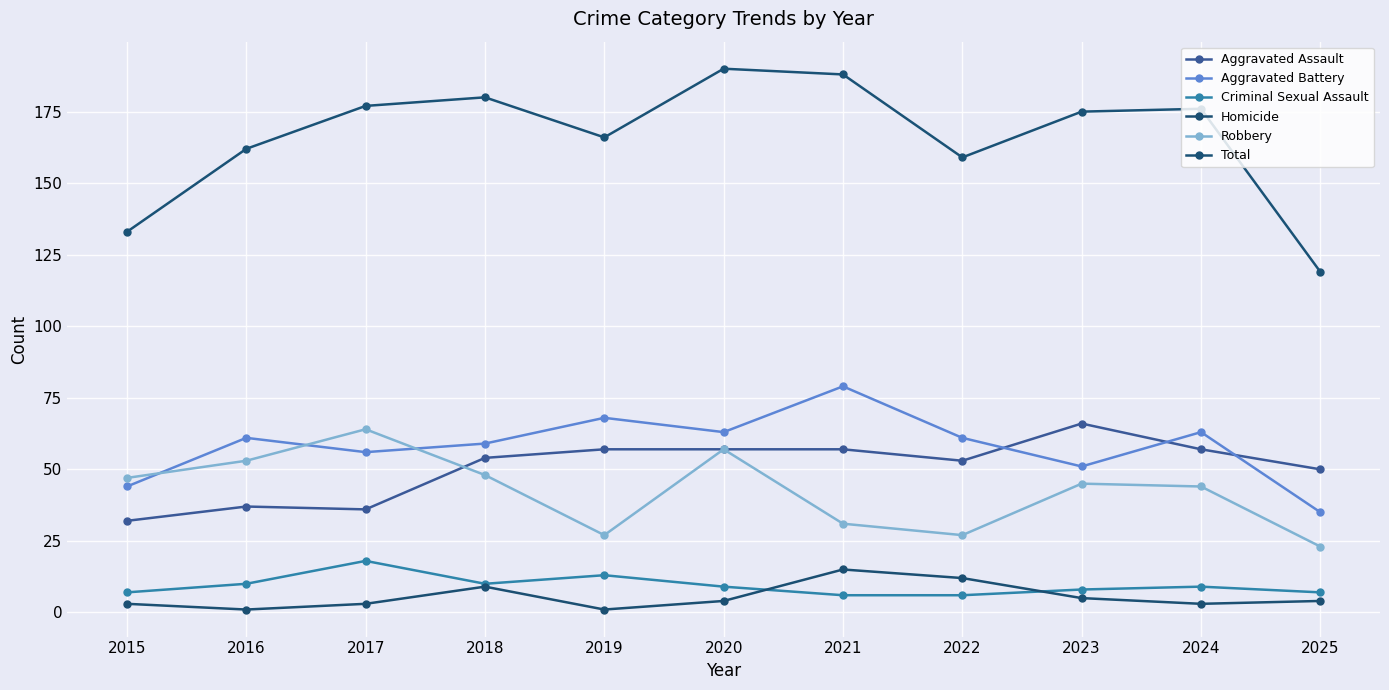

Which series has the largest range (max minus min)?

Total